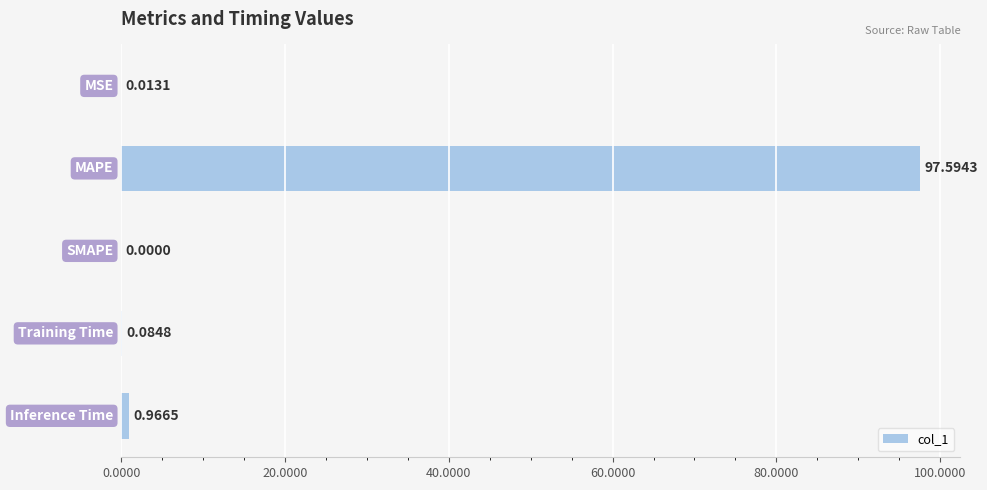

What is the sum of all values?

98.7